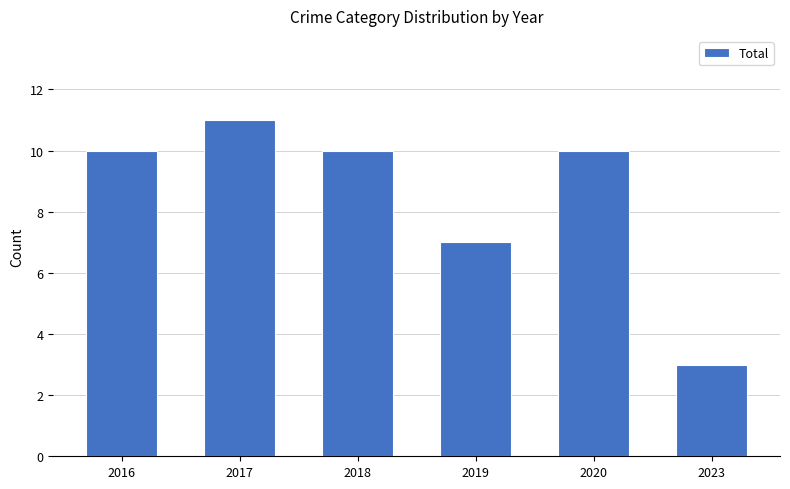

Count the number of categories in the chart.

6